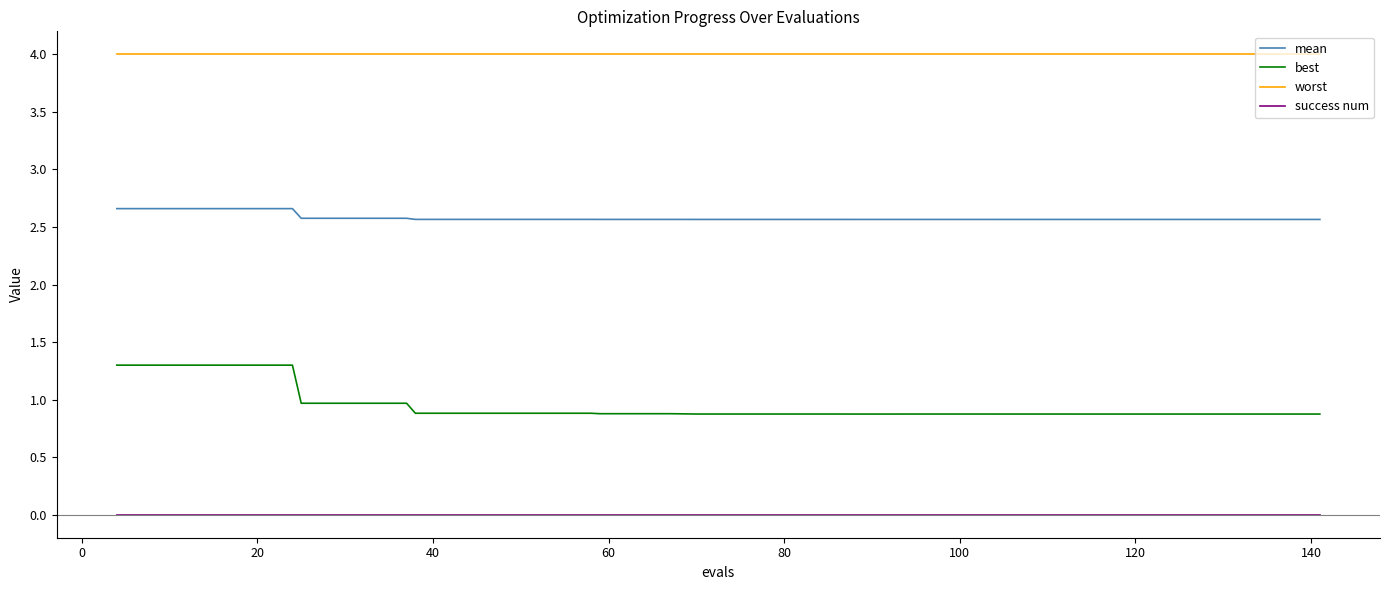

Which series has the widest spread of values?

best